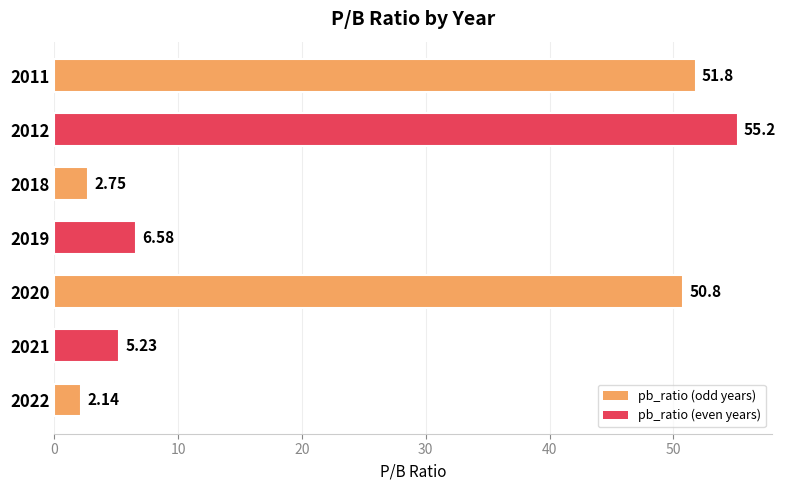

Are the bars grouped side by side (vs. stacked)?

No